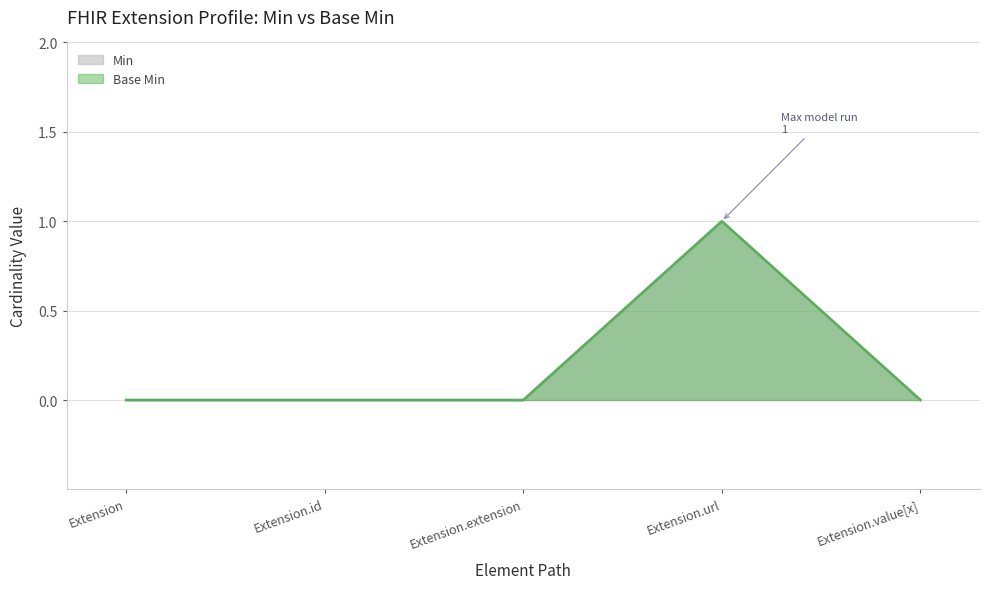

What is the label of the 4th point from the left?

Extension.url